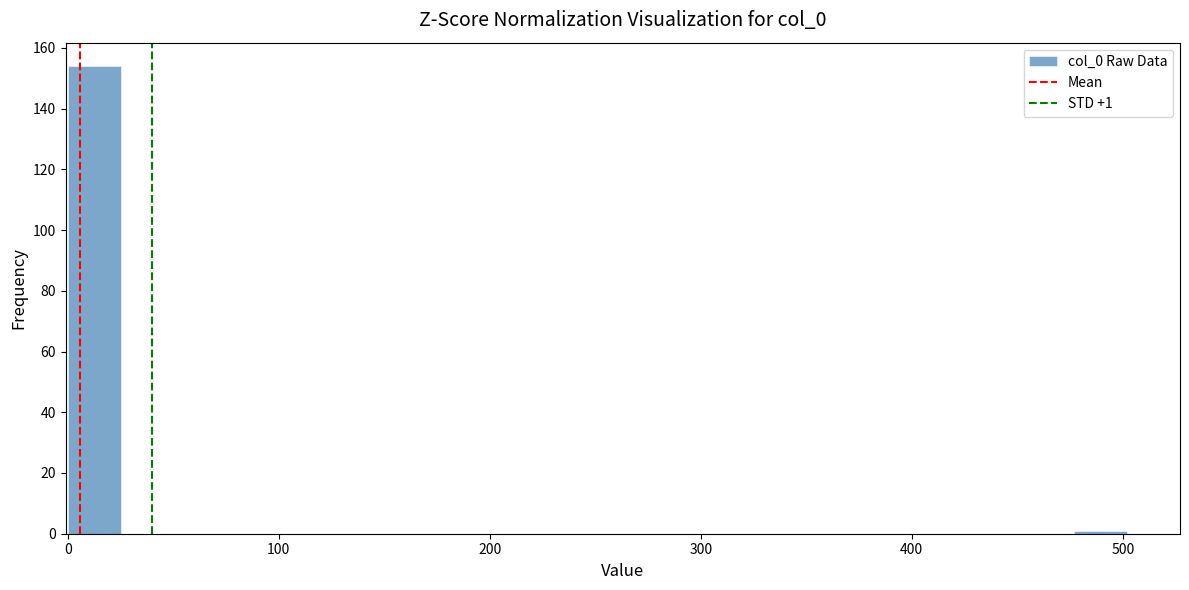

Around what value on the x-axis is the tallest bar? Give the approximate position of its centre, as read against the axis.

10